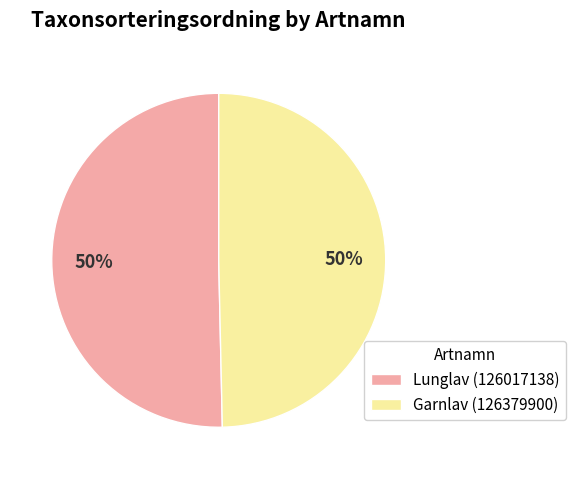

To the nearest percent, what is the average slice percentage?

50%